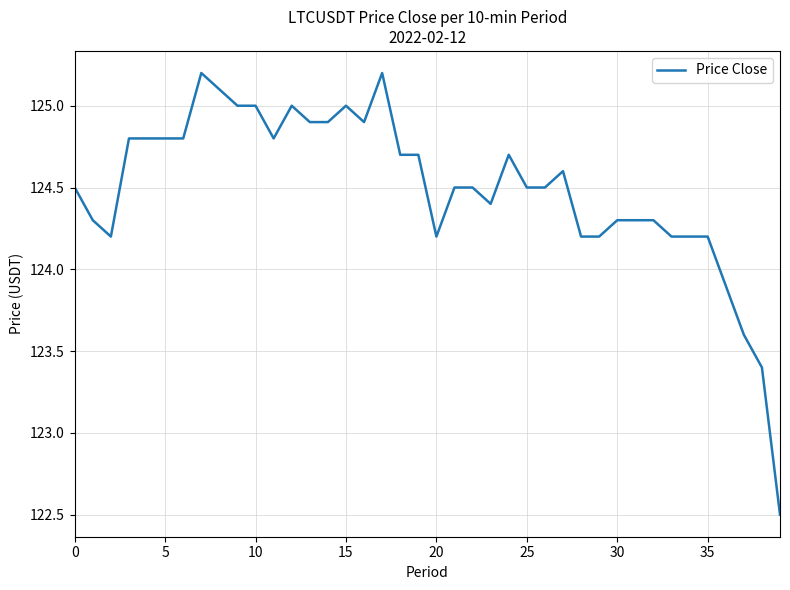

What is the difference between the maximum and minimum values?

2.7